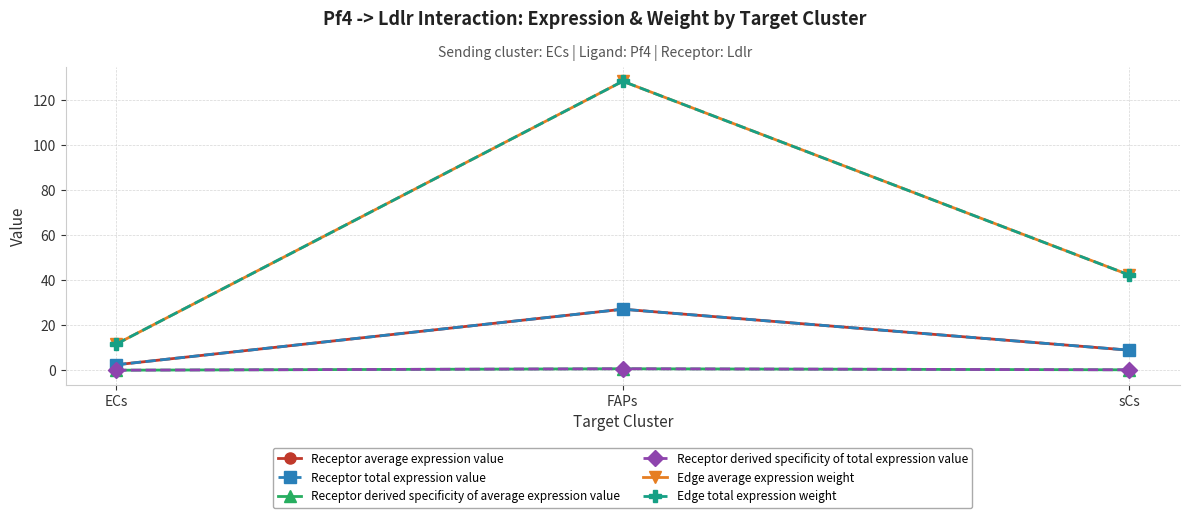

Reading right to left, list all the values displayed in this chart.

Receptor average expression value: sCs=8.9	FAPs=27.1	ECs=2.5
Receptor total expression value: sCs=8.9	FAPs=27.1	ECs=2.5
Receptor derived specificity of average expression value: sCs=0.2	FAPs=0.7	ECs=0.1
Receptor derived specificity of total expression value: sCs=0.2	FAPs=0.7	ECs=0.1
Edge average expression weight: sCs=42.3	FAPs=128.3	ECs=11.6
Edge total expression weight: sCs=42.3	FAPs=128.3	ECs=11.6